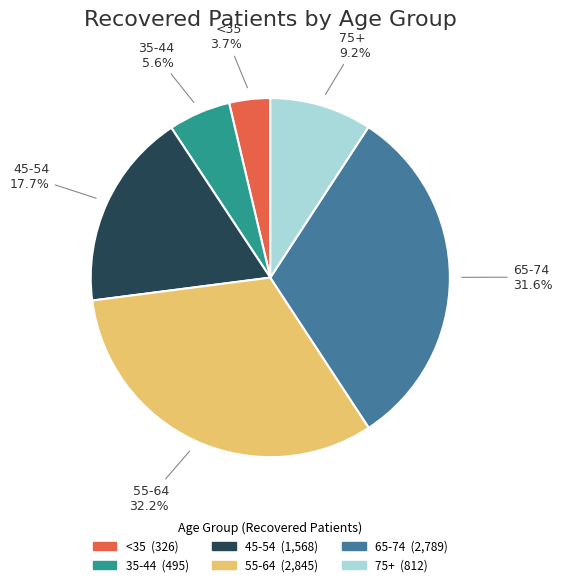

Does any single category account for the majority?

No